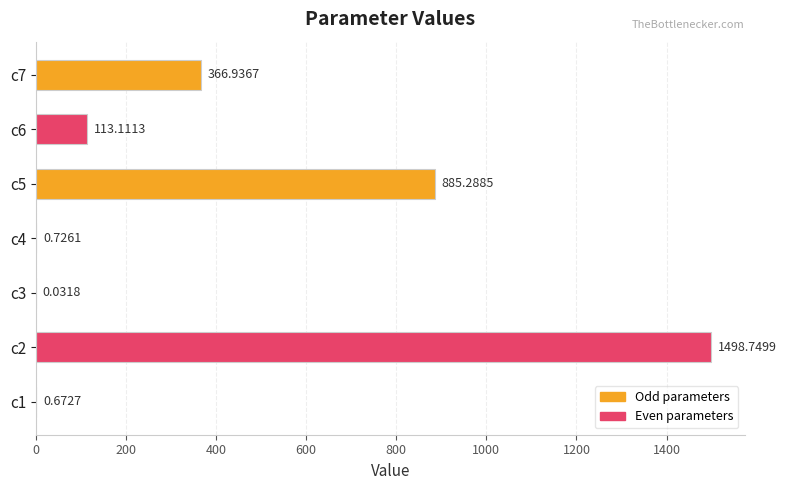

What is the sum of the values at c3 and c5?

885.3